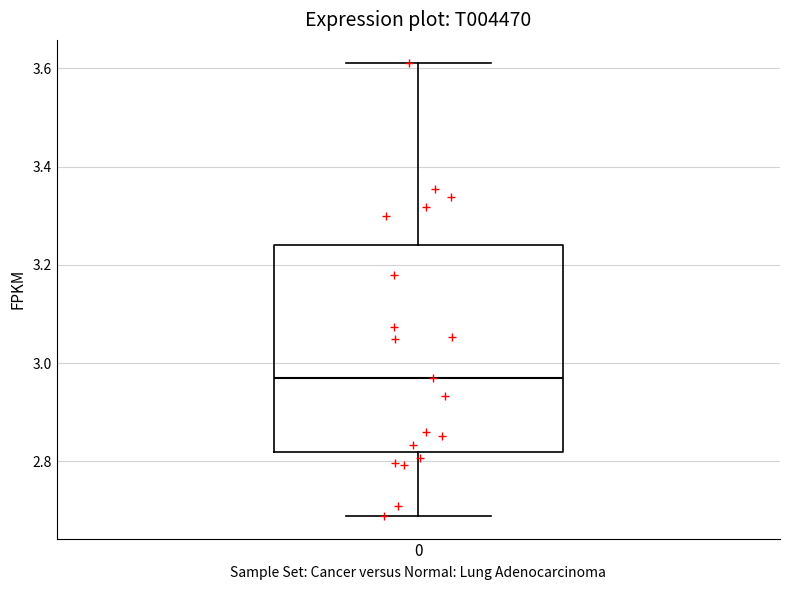

Read this box plot against the y-axis: the position of the median line, the range covered by the box, and the ends of both whiskers. The values are not printed on the chart, so give them approximately, as read against the axis.

median 2.96, box 2.82 to 3.24, whiskers 2.68 to 3.62